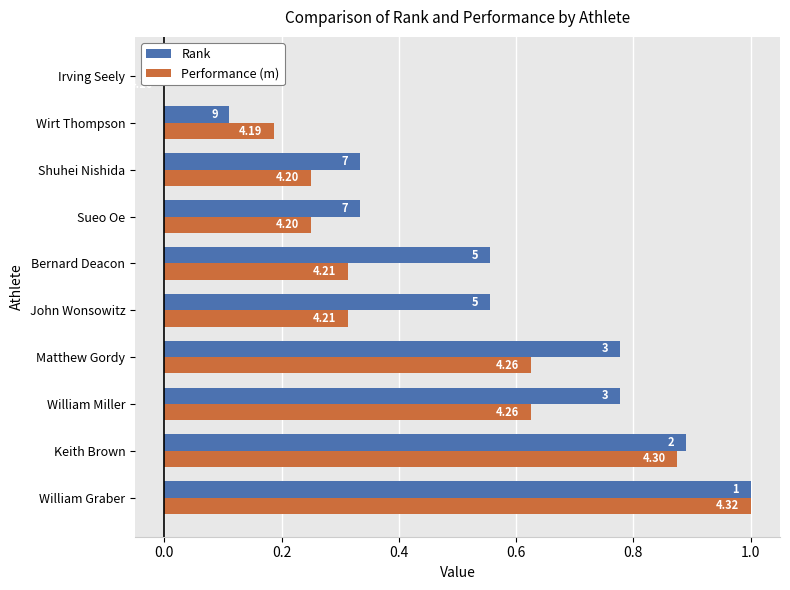

What is the average value of the Performance (m) series?

0.4